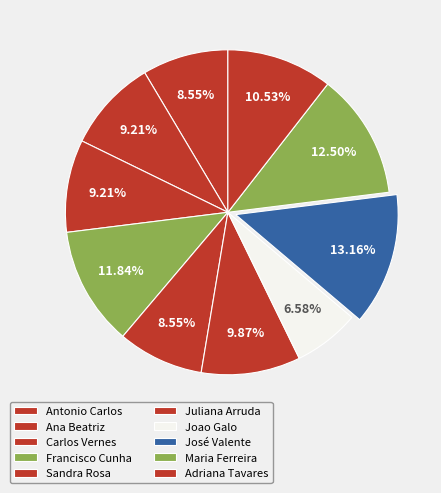

How many segments does this pie chart have?

10